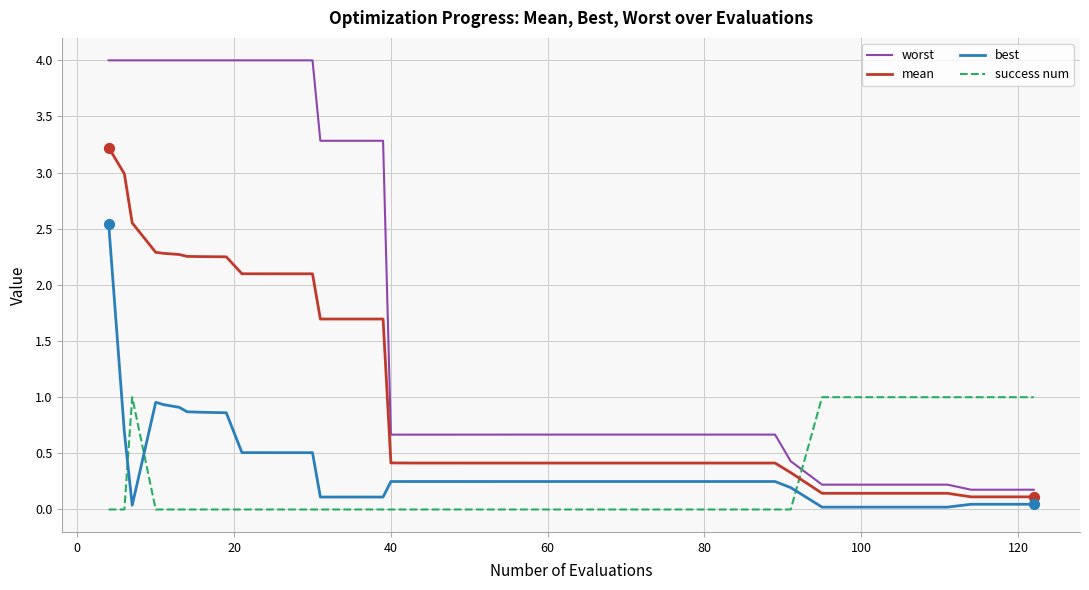

Which series has the largest total across all categories?

worst